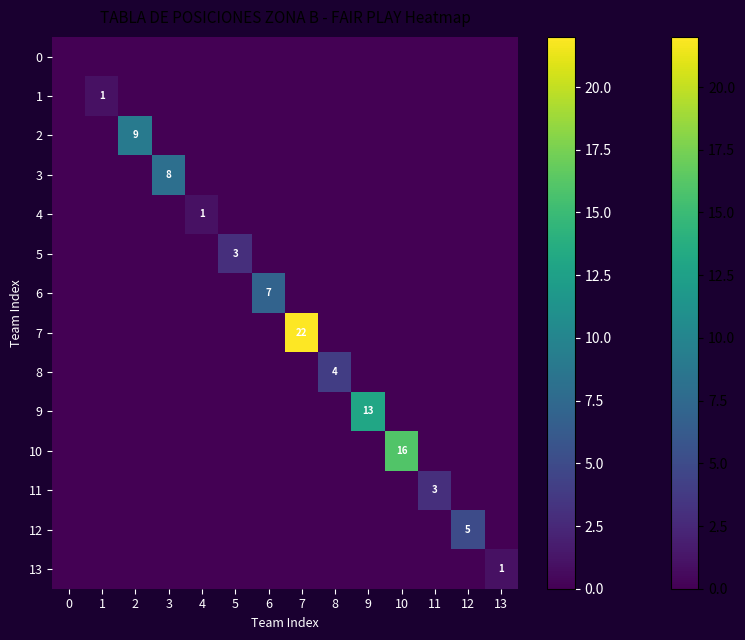

Which series has the widest spread of values?

row_7